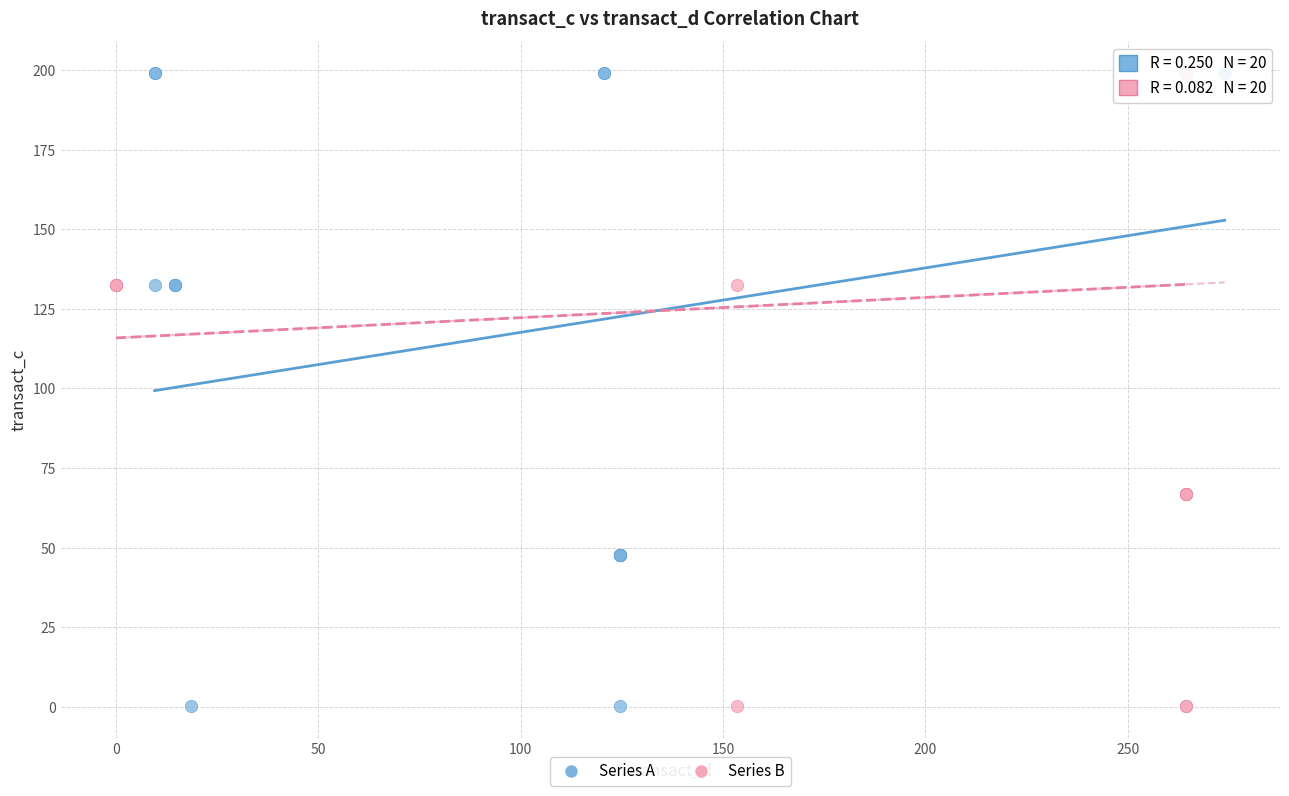

What are all the series names shown in the legend?

Series A, Series B